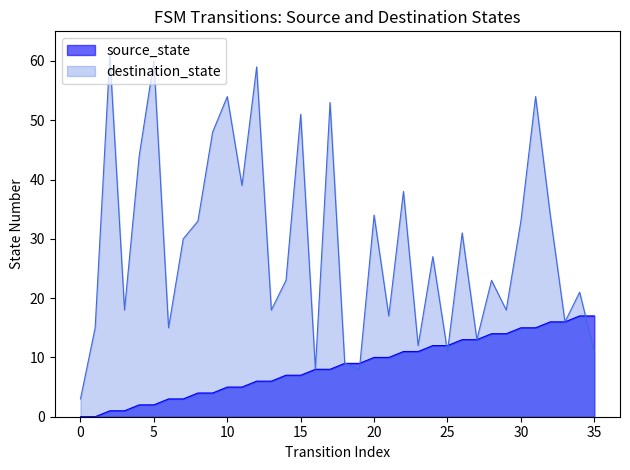

What is the difference between the destination_state values at 4 and 16?

36